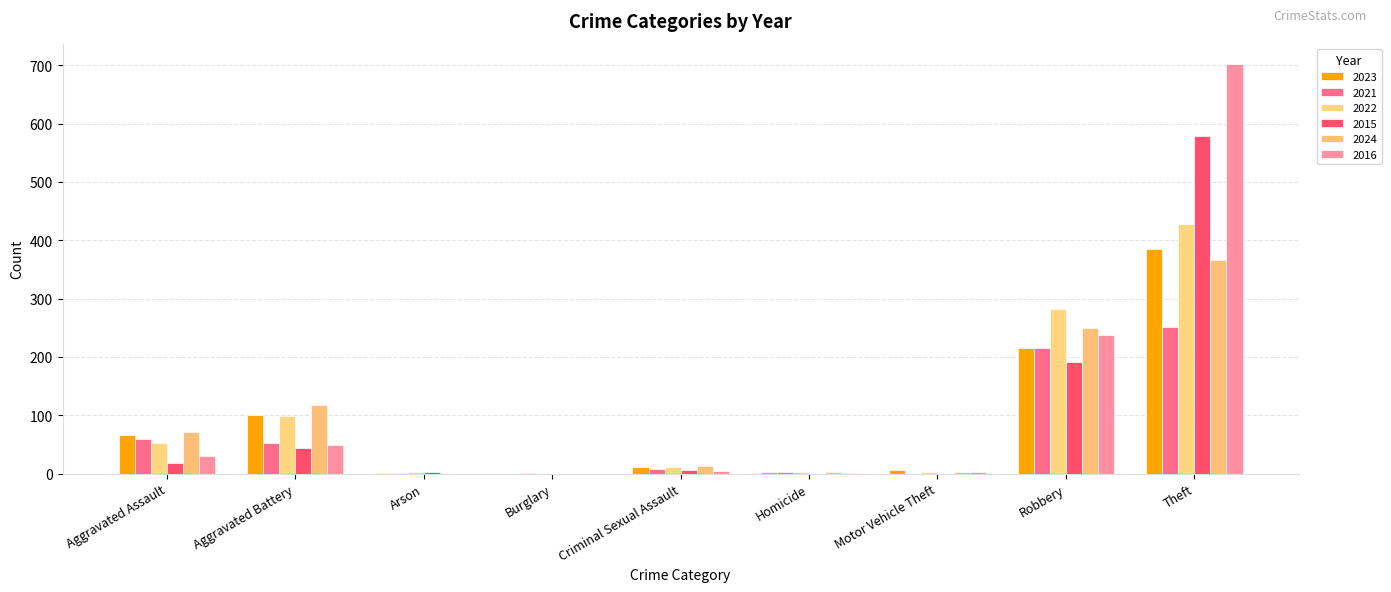

Reading left to right, transcribe all the data shown in this chart.

2023: 66	101	1	0	11	2	6	216	385
2021: 59	53	1	1	8	2	0	215	251
2022: 53	98	3	0	12	2	2	283	428
2015: 19	44	3	0	7	0	0	192	579
2024: 72	117	0	0	13	3	2	249	367
2016: 31	49	0	0	5	1	2	237	702